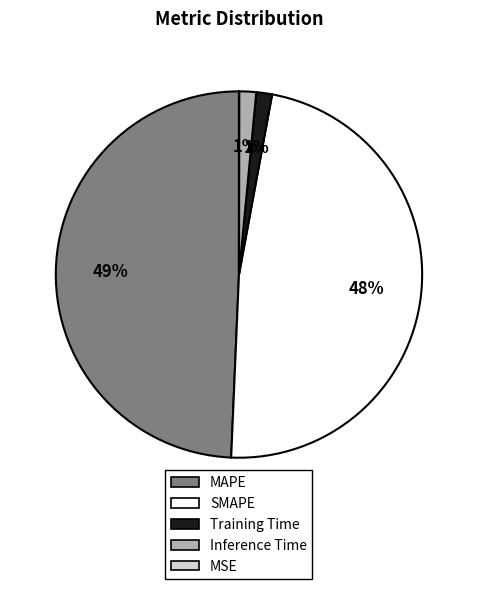

The MAPE slice represents 43% of the pie. True or false?

False